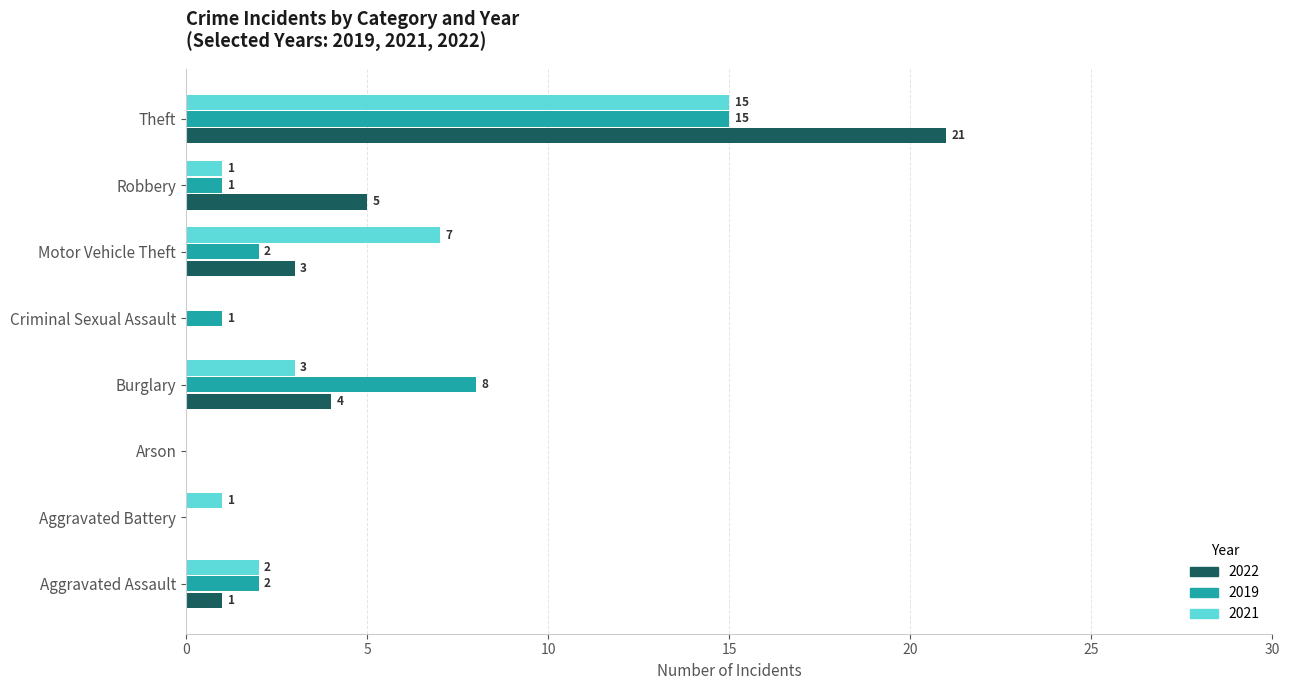

Which category has the highest value in the 2019 series?

Theft